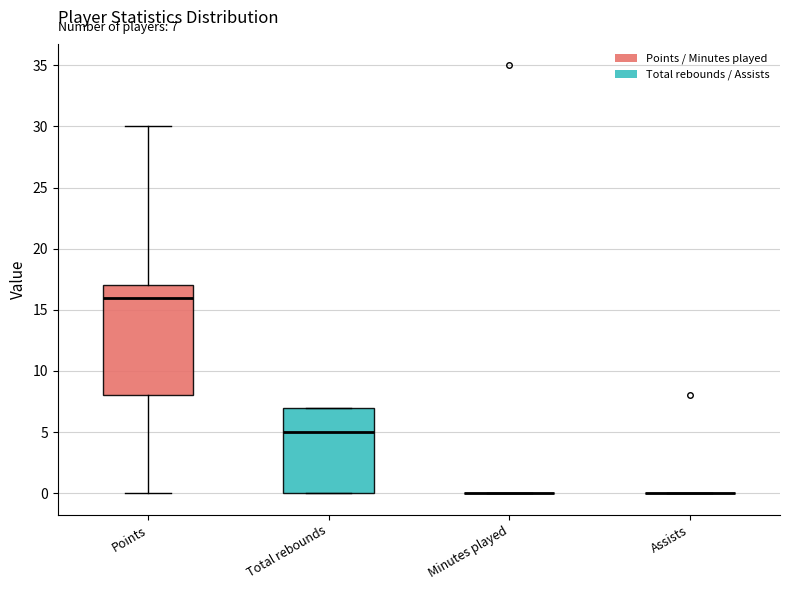

Which box is the tallest, from its lower edge to its upper edge?

Points